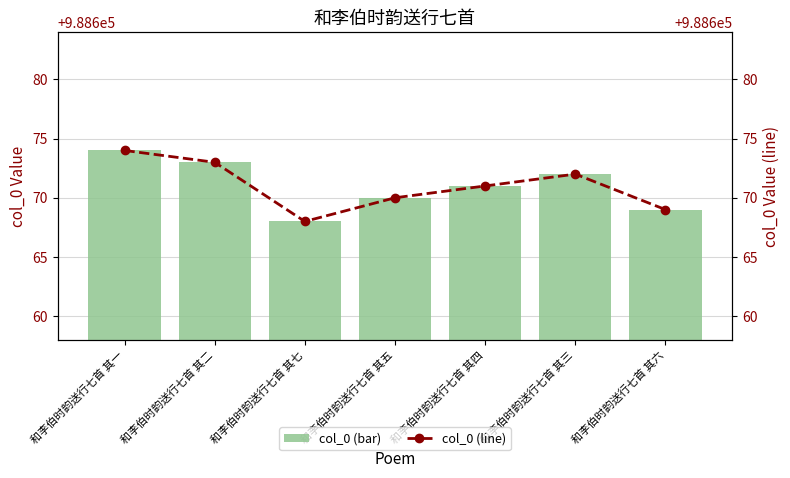

Count the number of data series in this chart.

2